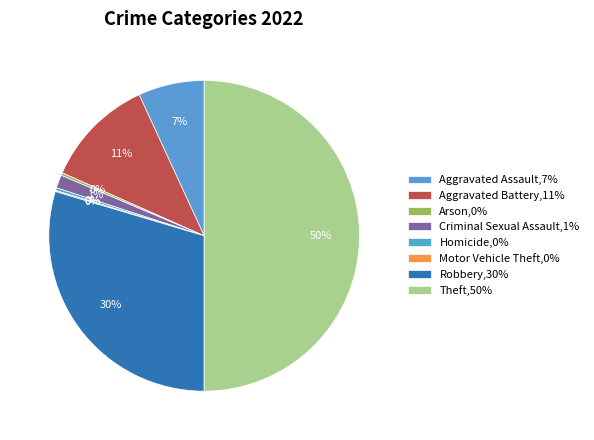

The Criminal Sexual Assault slice represents 15% of the pie. True or false?

False